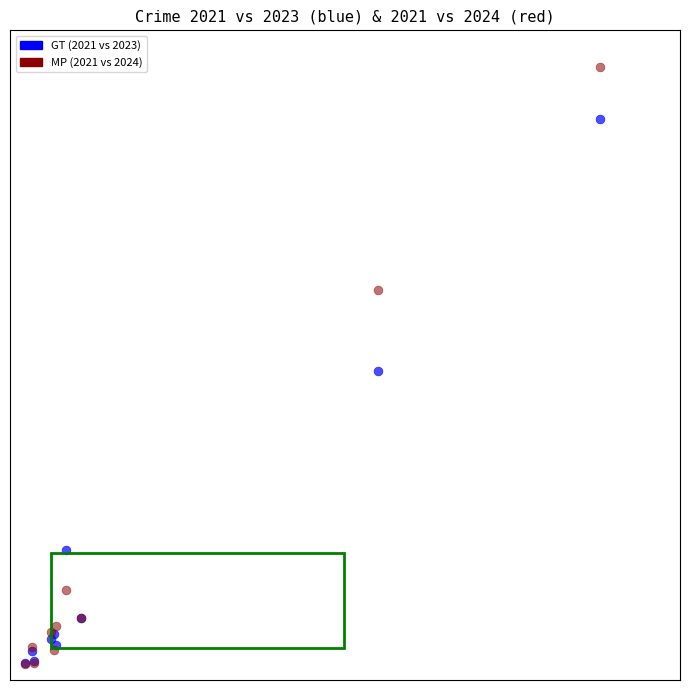

What are all the series names shown in the legend?

GT (2021 vs 2023), MP (2021 vs 2024)